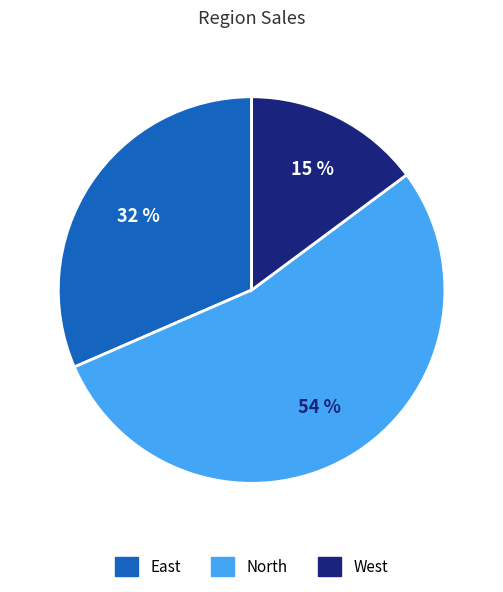

Is it true that North is 65% of the pie?

False